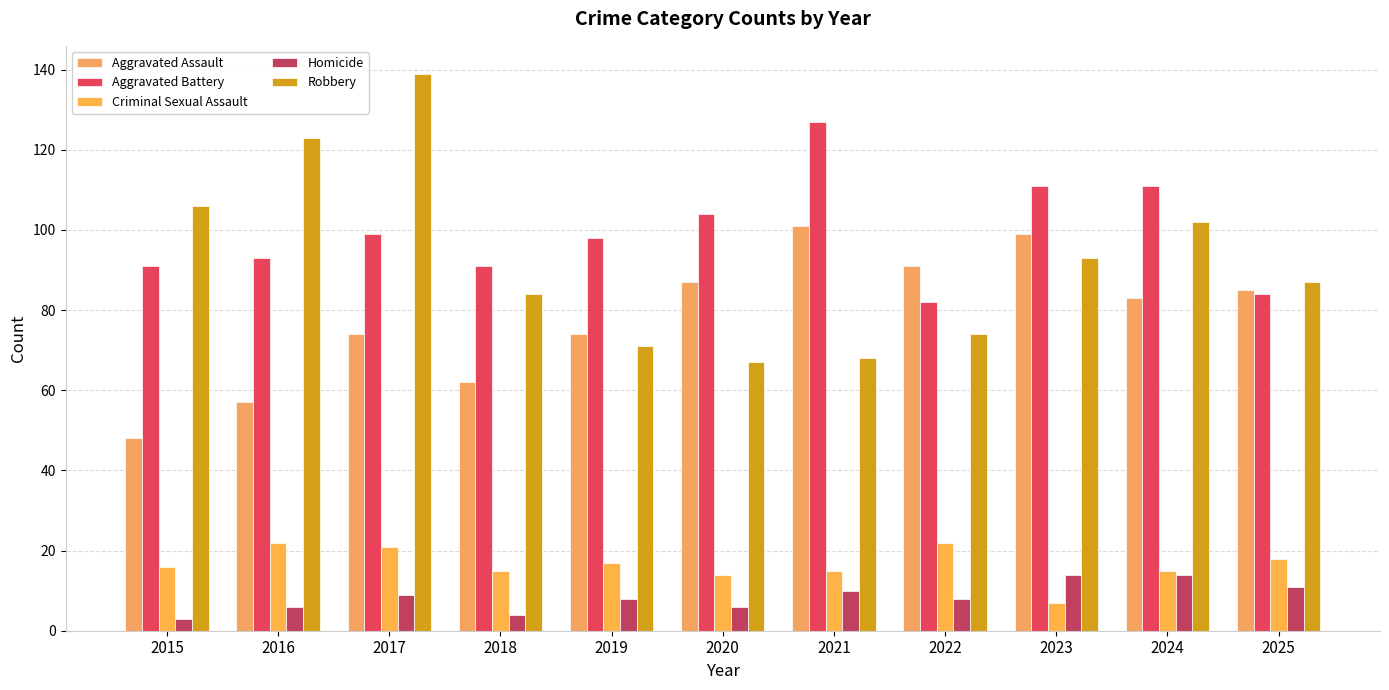

At which category is the sum across all series the highest?

2017